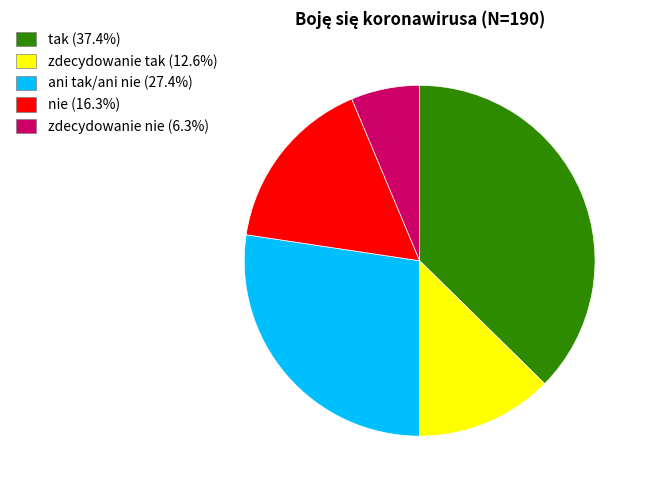

How many segments does this pie chart have?

5